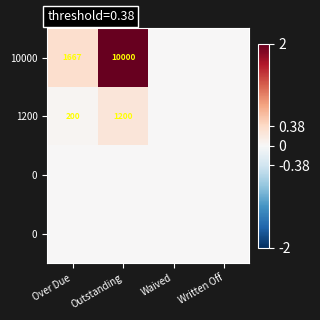

At which category is the sum across all series the highest?

Outstanding